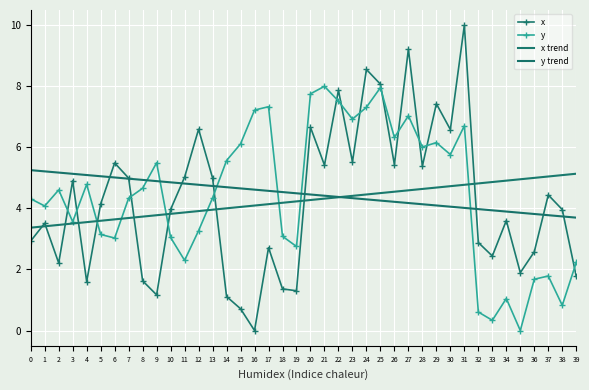

What is the maximum value shown in the chart?

10.0